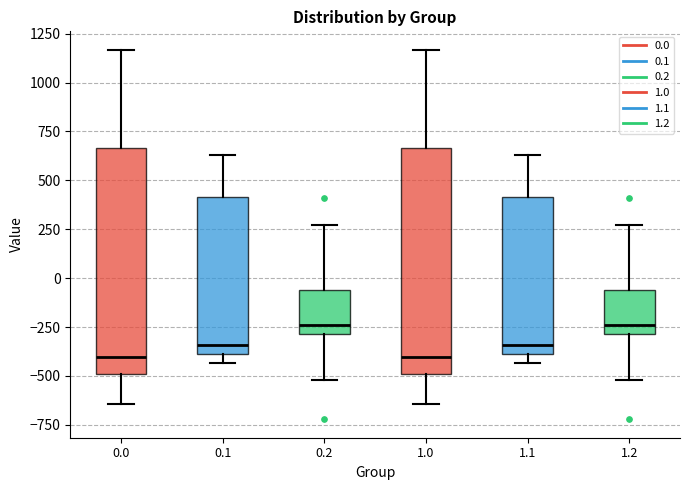

Where does the lower whisker of the box at x = 1.2 end on the y-axis? The values are not printed on the chart, so give them approximately, as read against the axis.

-500